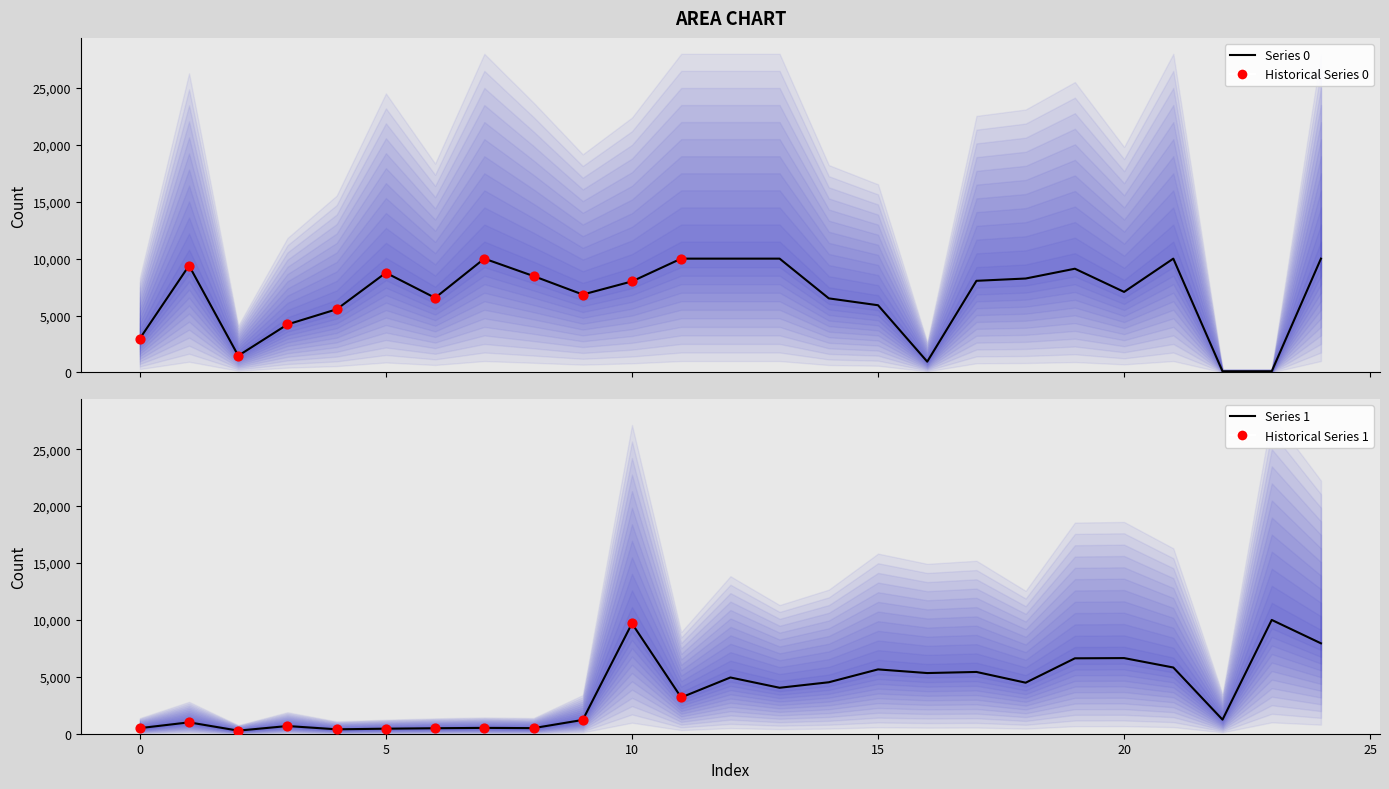

Which series has the largest total across all categories?

Series 0